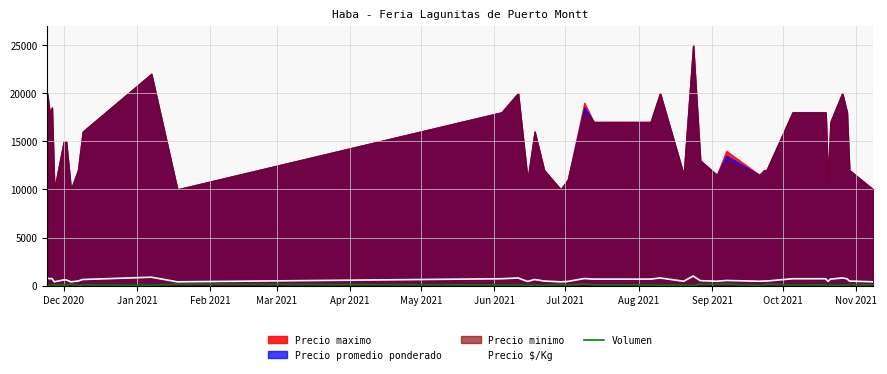

At how many categories does at least one series exceed 434?

35